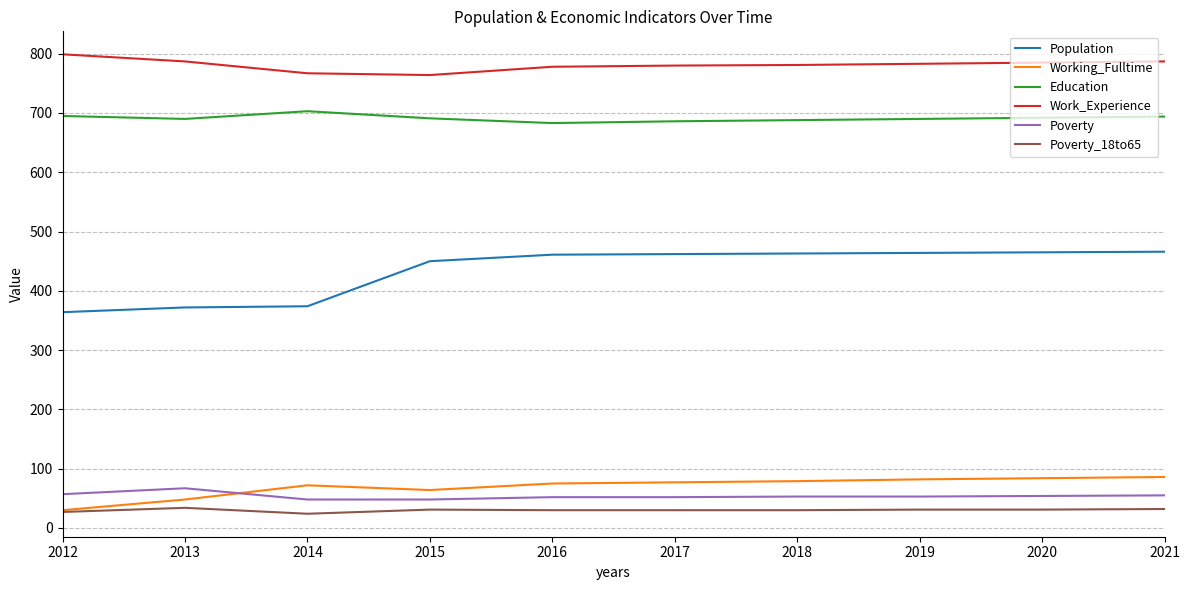

What is the smallest value displayed?

24